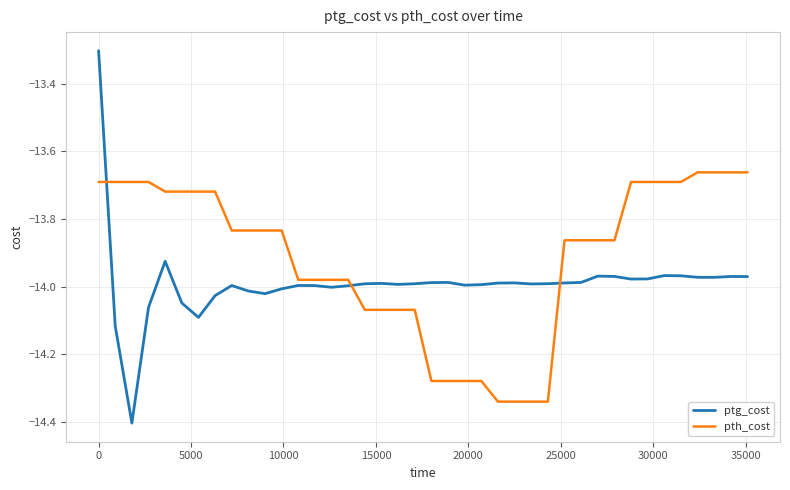

List the series in order of their peak value, highest first.

ptg_cost, pth_cost